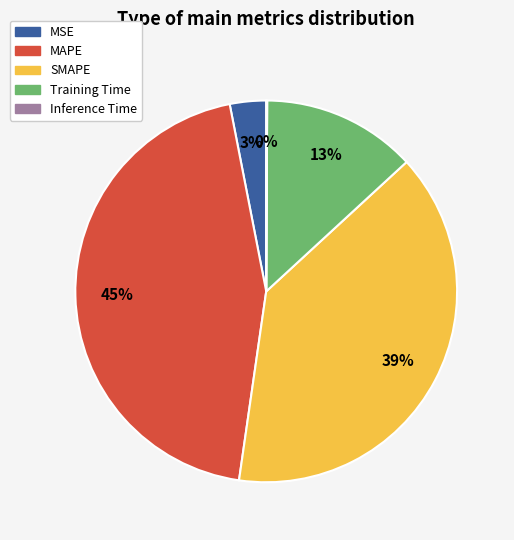

To the nearest percent, what percentage of the pie is Training Time?

13%